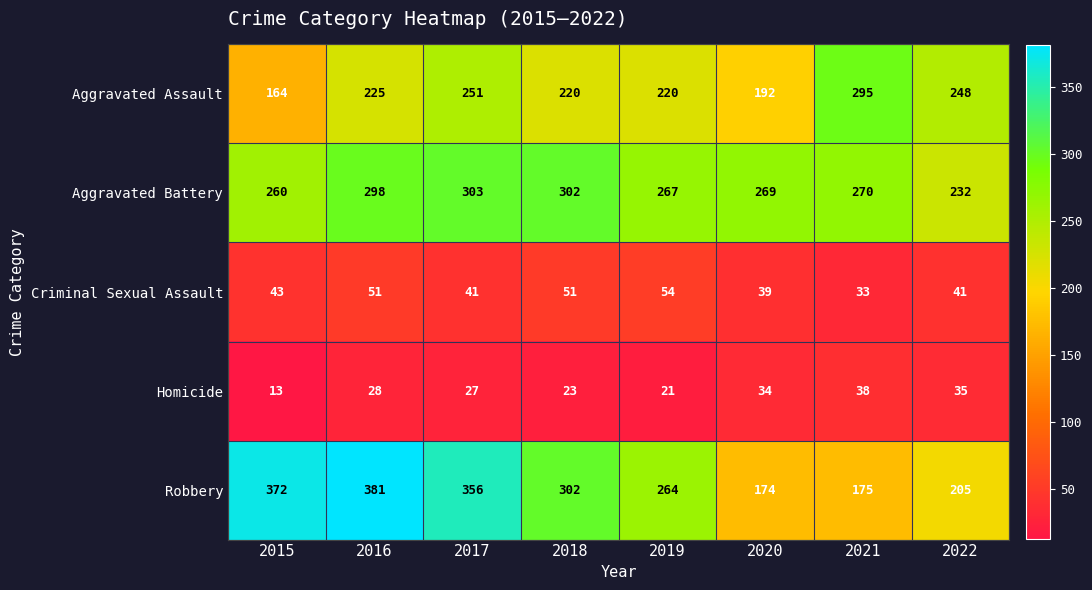

At how many categories does at least one series exceed 15?

8